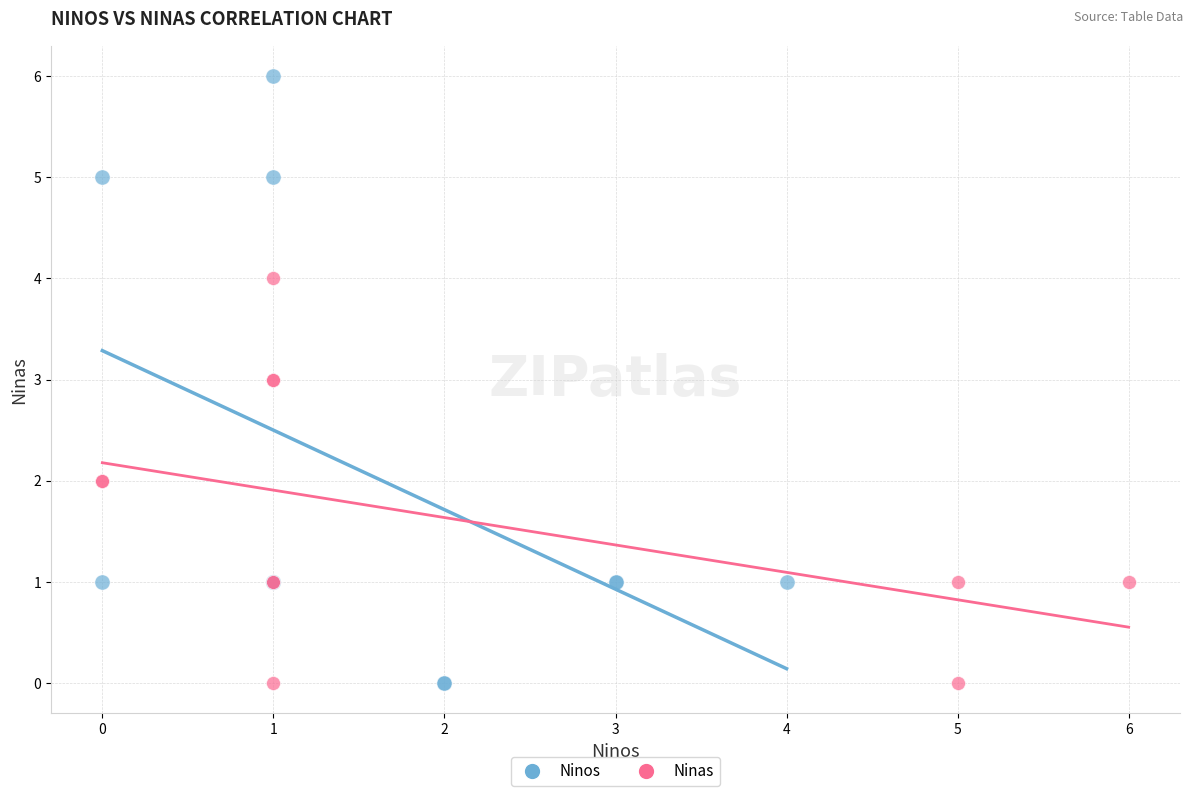

What are all the series names shown in the legend?

Ninos, Ninas